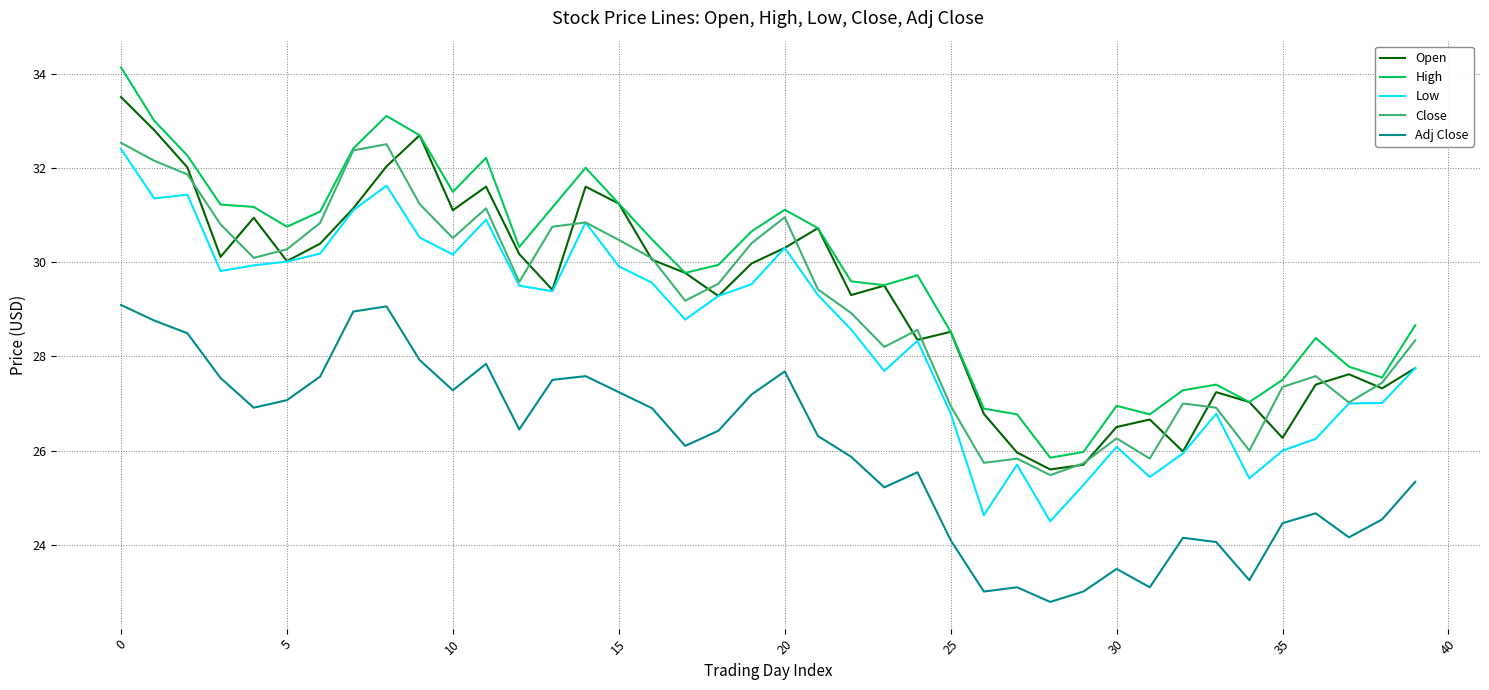

How many categories are shown in the chart?

40